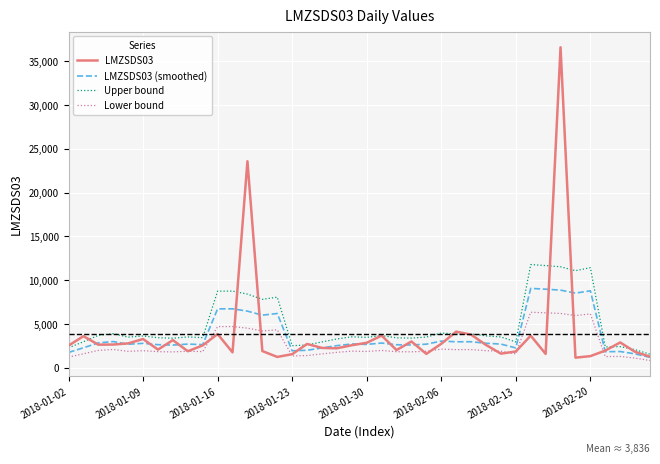

List the series in order of their peak value, highest first.

LMZSDS03, Upper bound, LMZSDS03 (smoothed), Lower bound